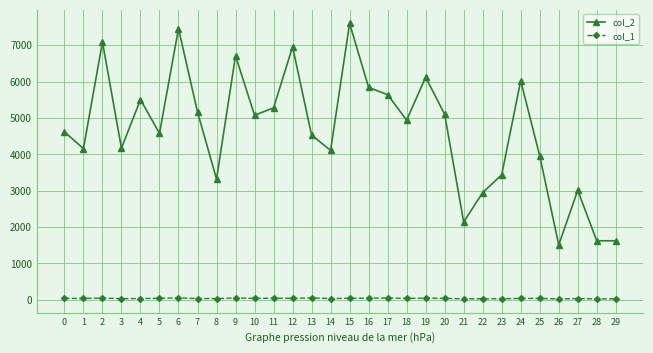

What is the difference between the second highest and minimum values in the col_2 series?

5943